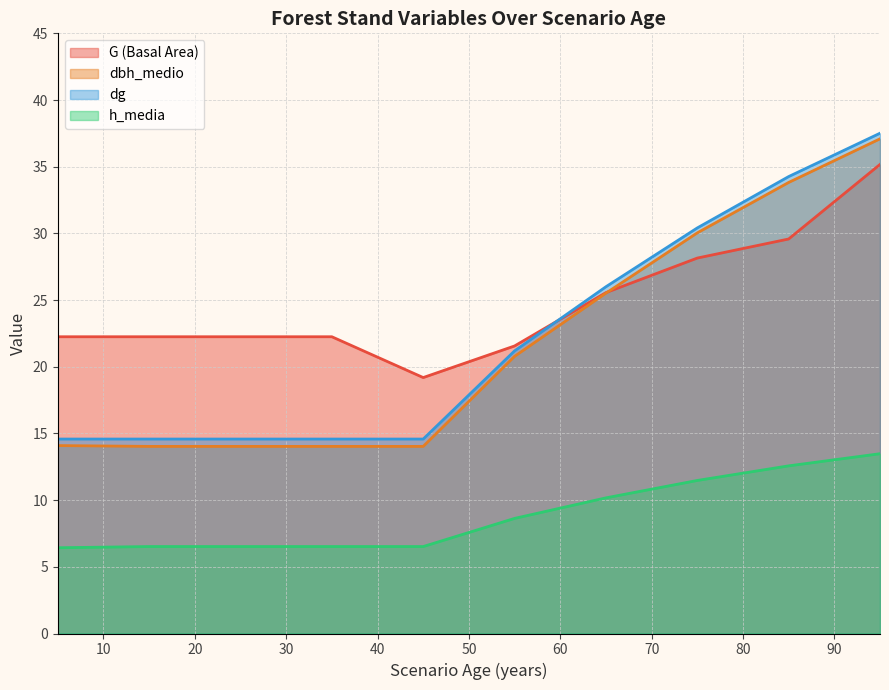

What is the value of the dbh_medio point at the 16th from the left?

37.1